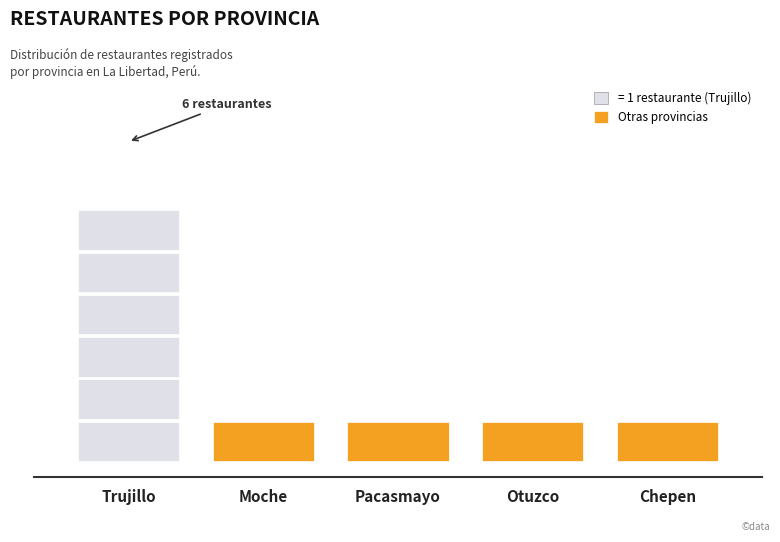

How many data points does each series have?

5